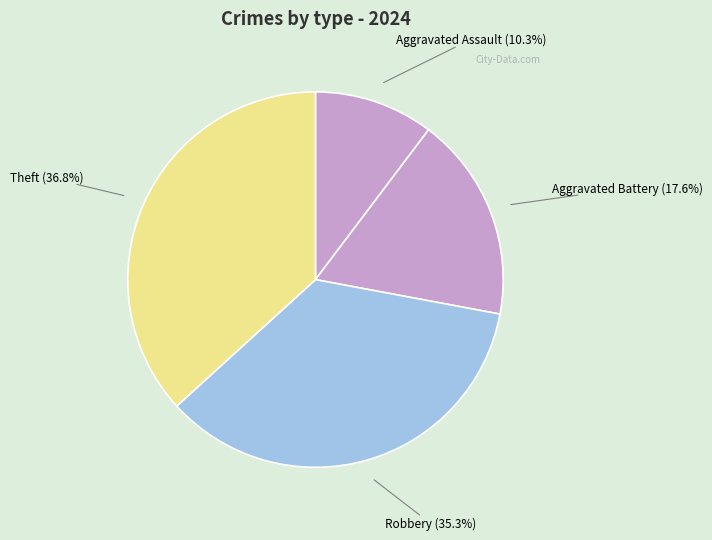

Count the number of slices in the pie.

4